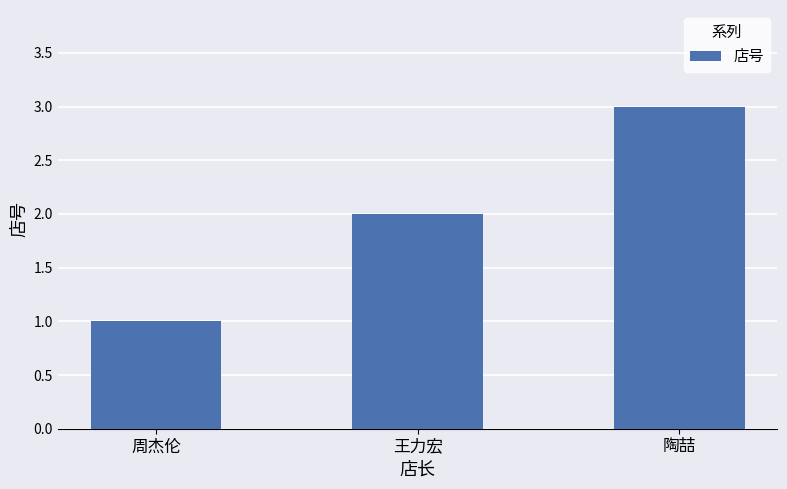

Reading left to right, list all the values displayed in this chart.

周杰伦=1	王力宏=2	陶喆=3